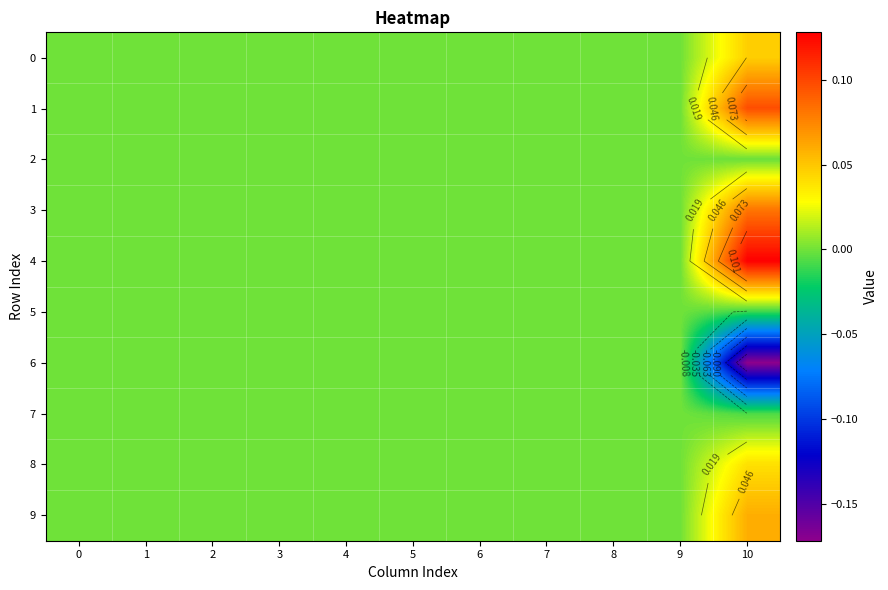

Which category has the lowest value across all series?

10